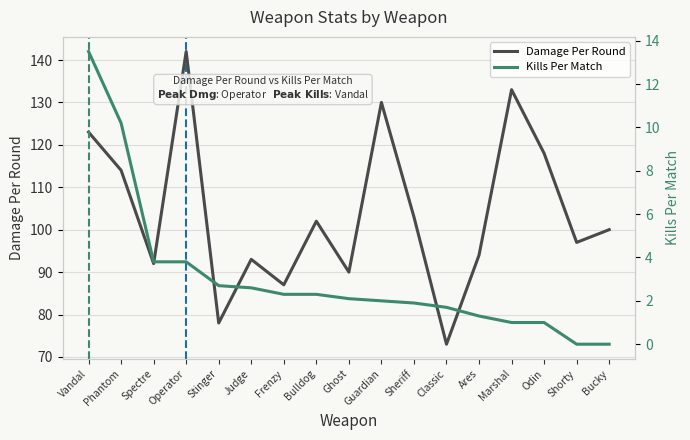

How many values in the Kills Per Match series exceed 2?

9